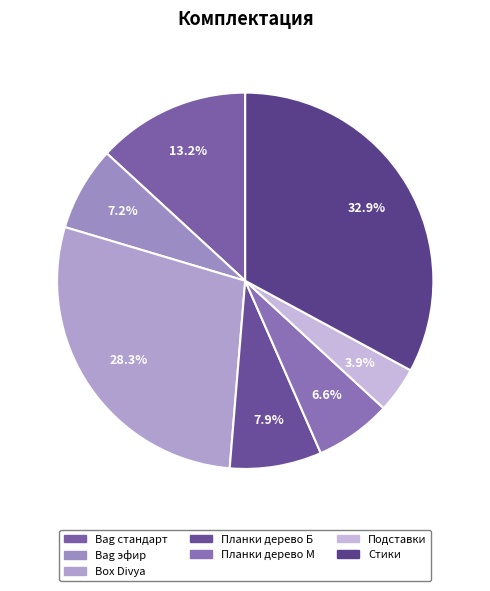

What is the ratio of the value at Bag стандарт to the value at Стики?

0.4